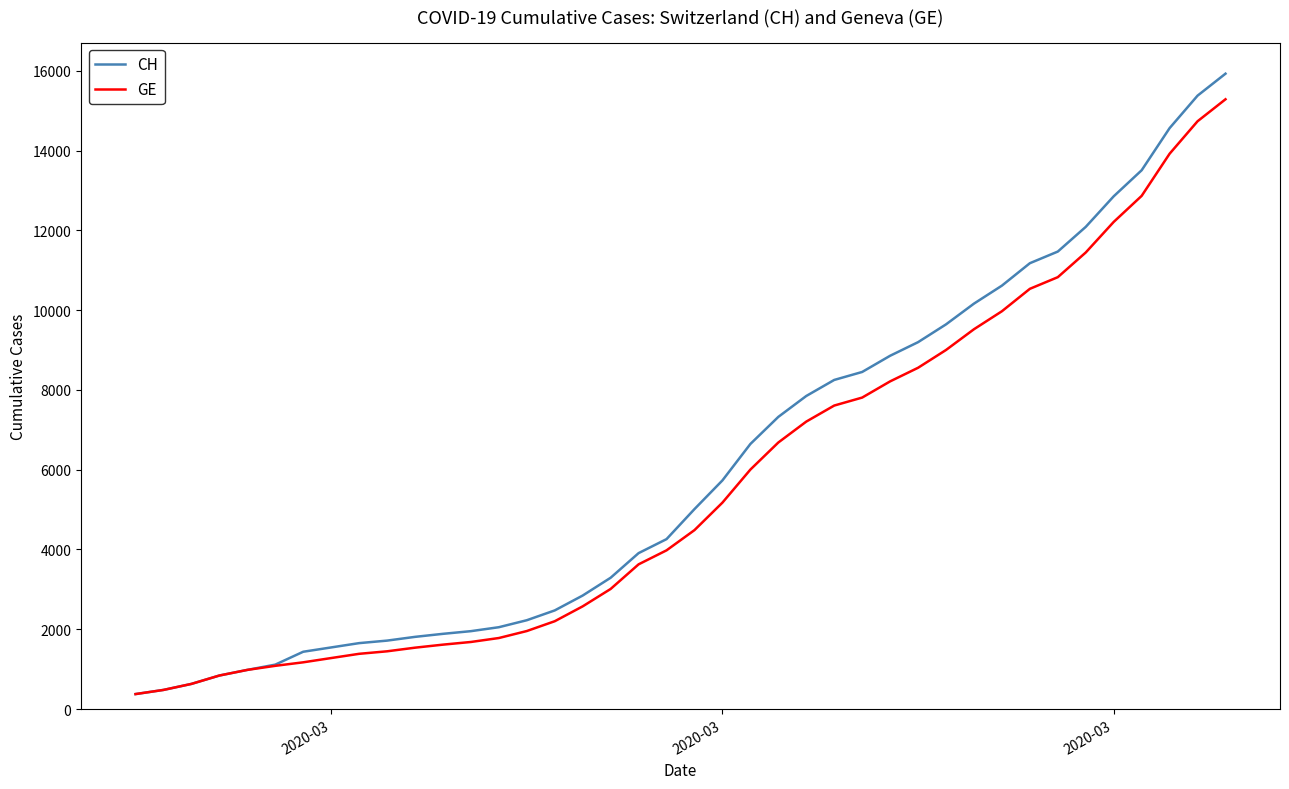

What are all the series names shown in the legend?

CH, GE